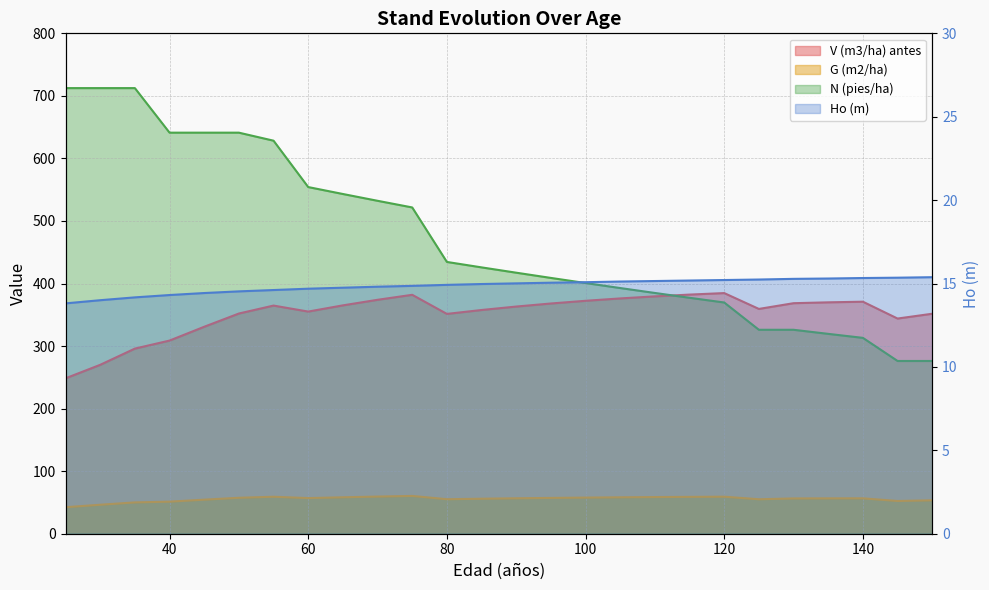

What is the difference between the Ho (m) values at 100 and 140?

0.2